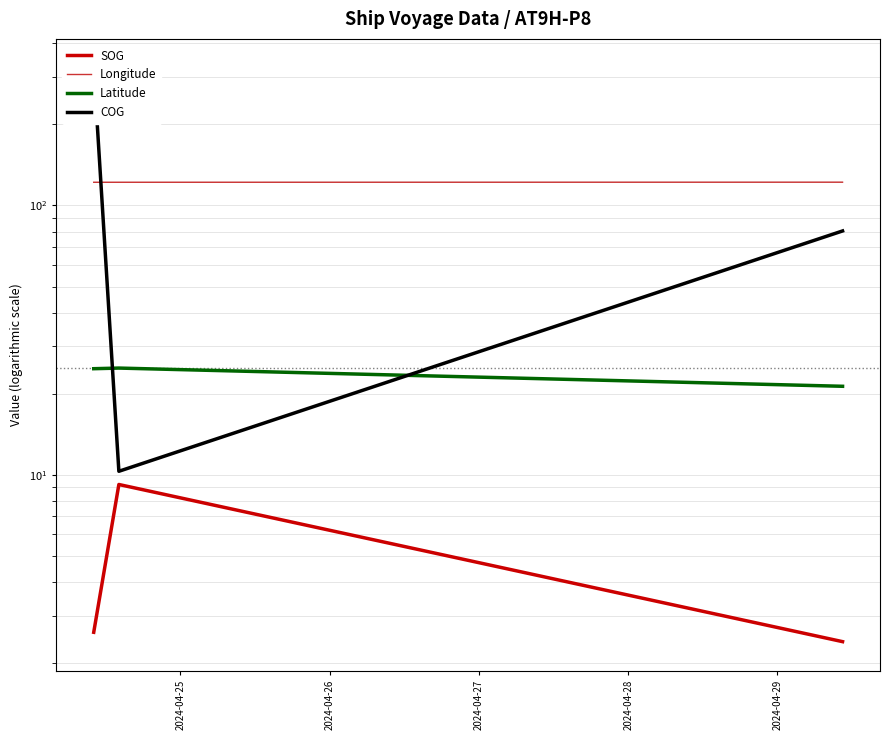

What is the difference between the highest and lowest values at 2024-04-26?

112.7